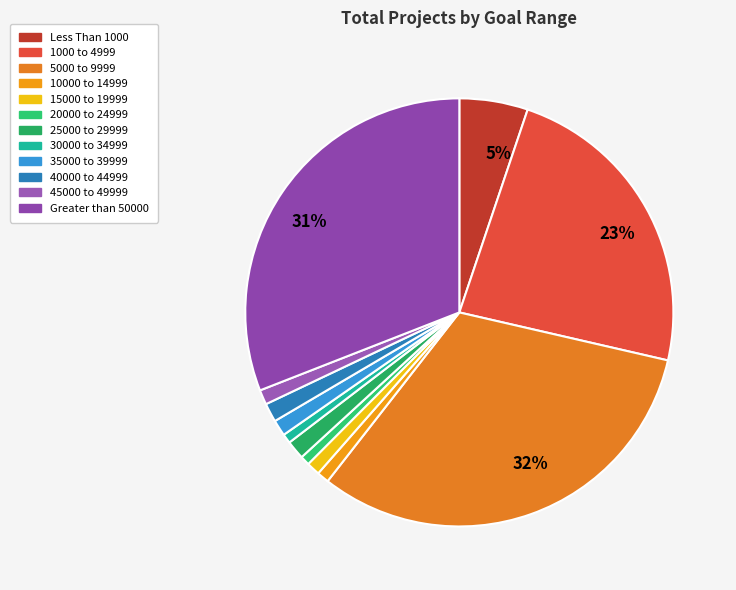

Which slice is the largest?

5000 to 9999